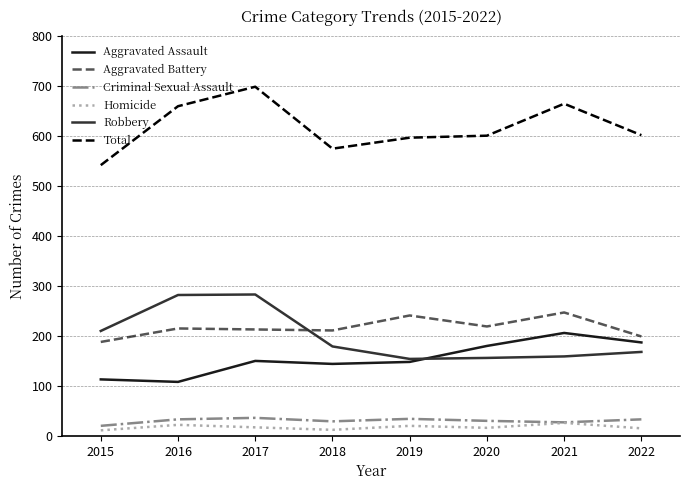

What is the approximate value of Homicide at 2020, to the nearest 5?

15